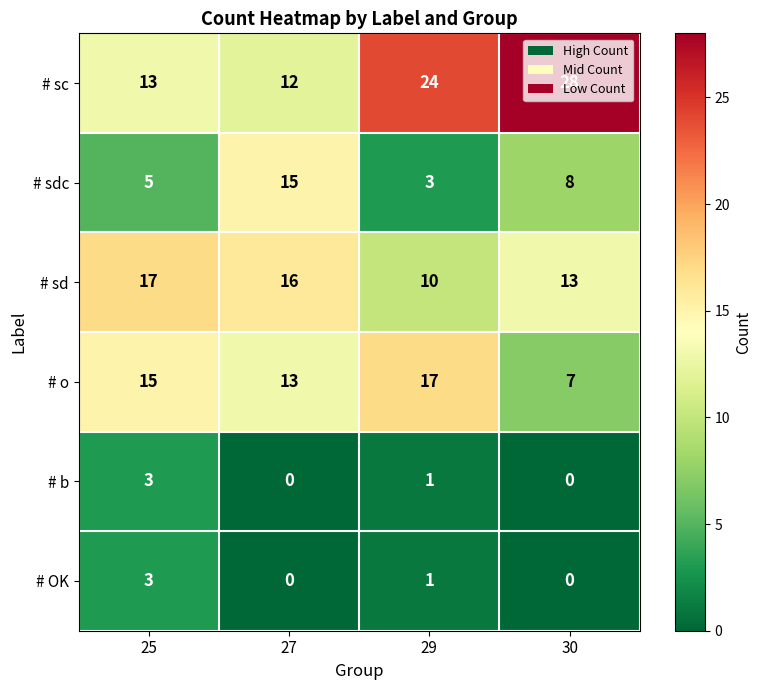

Which series changed the most between 25 and 27?

# sdc